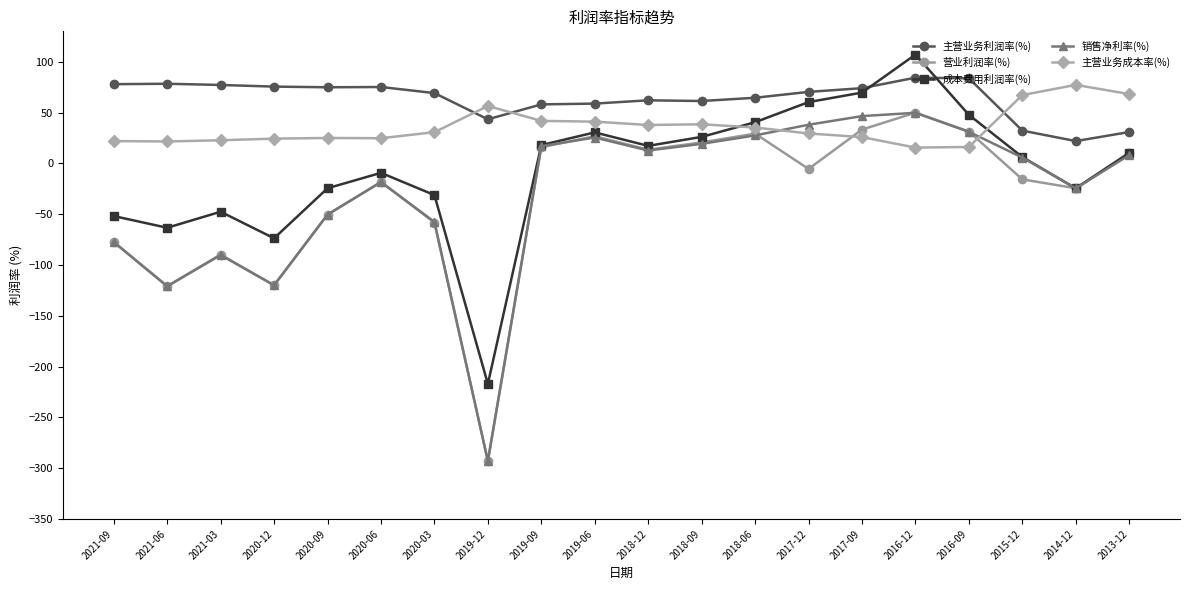

Which series has the largest total across all categories?

主营业务利润率(%)